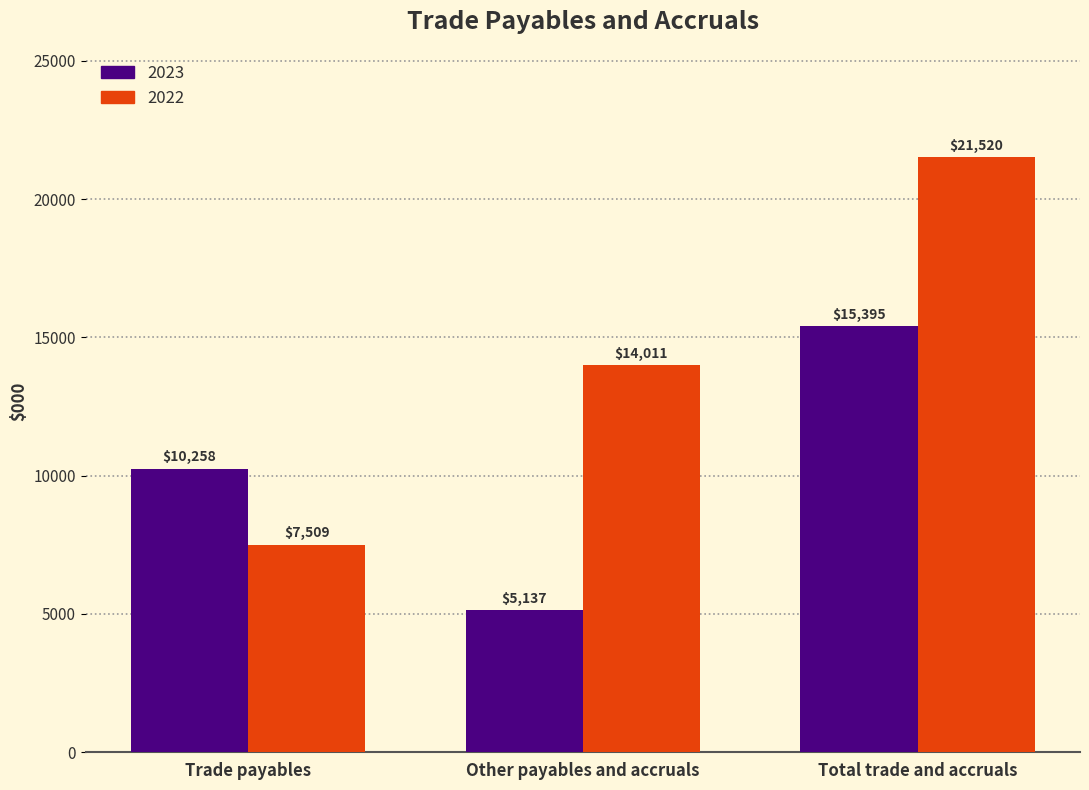

At which category is the sum across all series the highest?

Total trade and accruals